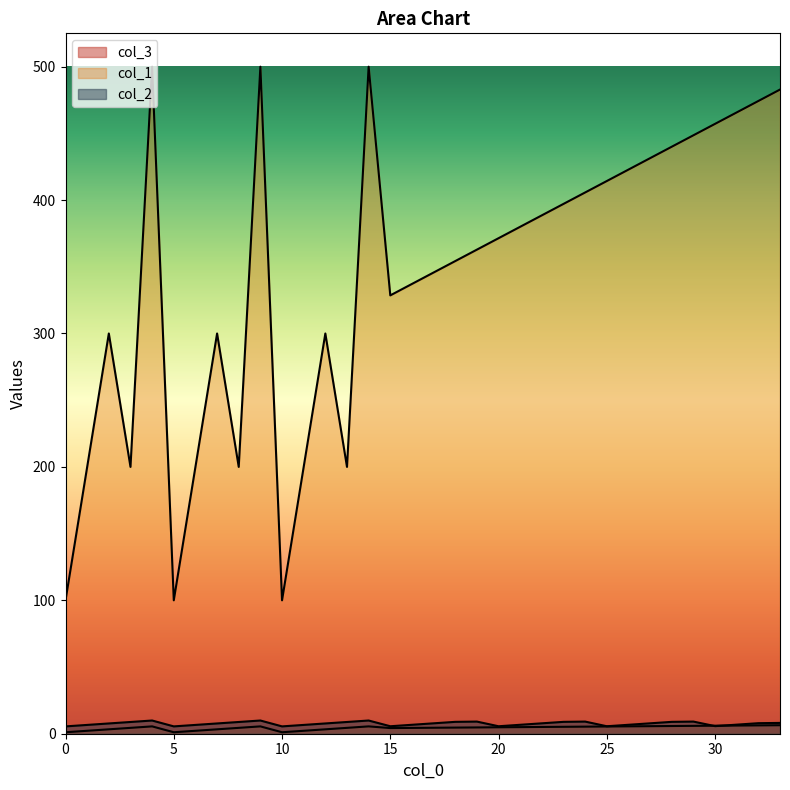

How many lines are shown in the chart?

3